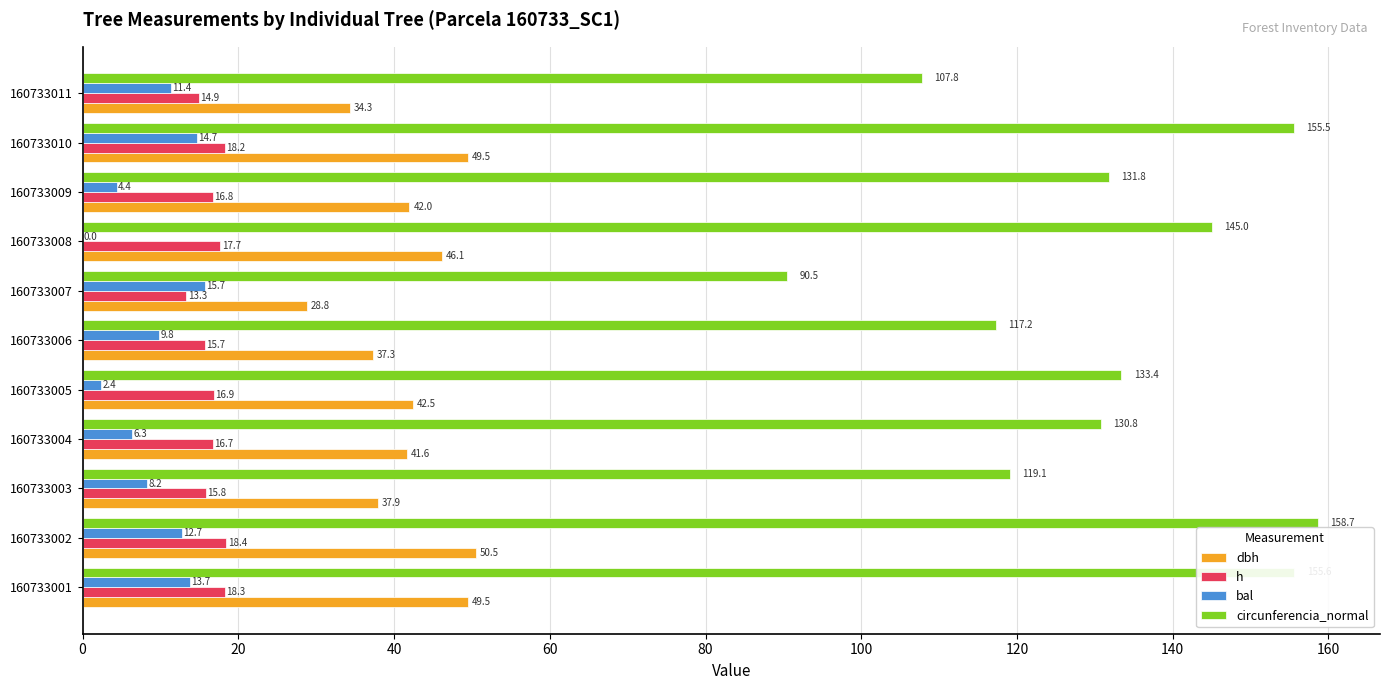

Which series has the largest total across all categories?

circunferencia_normal